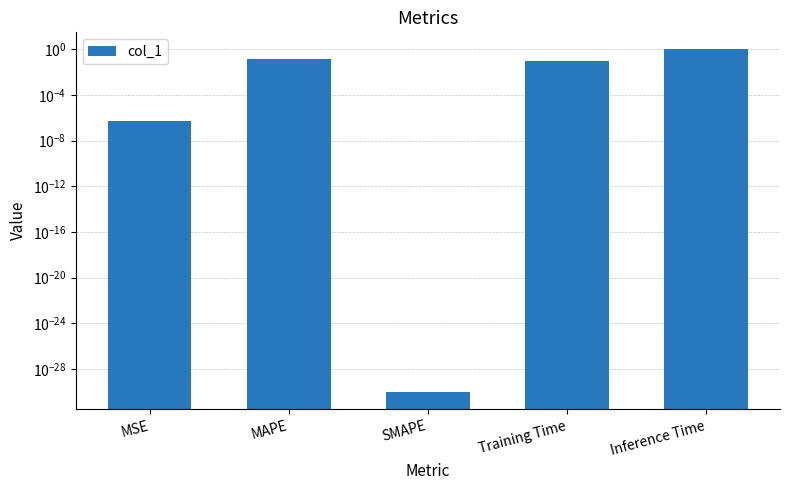

What is the maximum value shown in the chart?

0.9